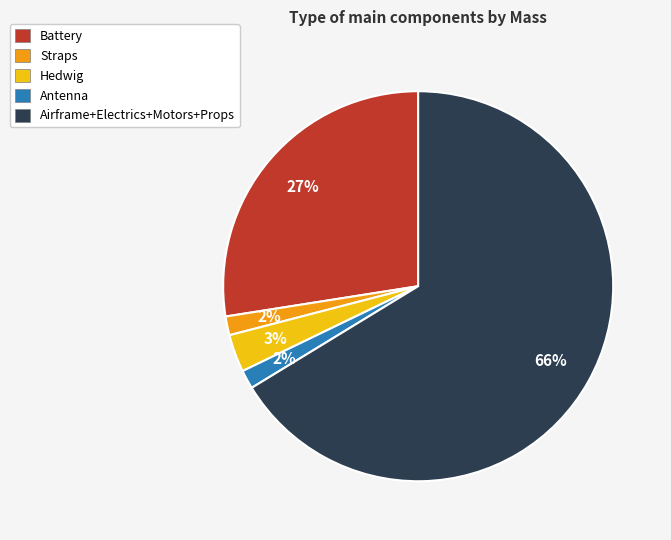

How many segments does this pie chart have?

5